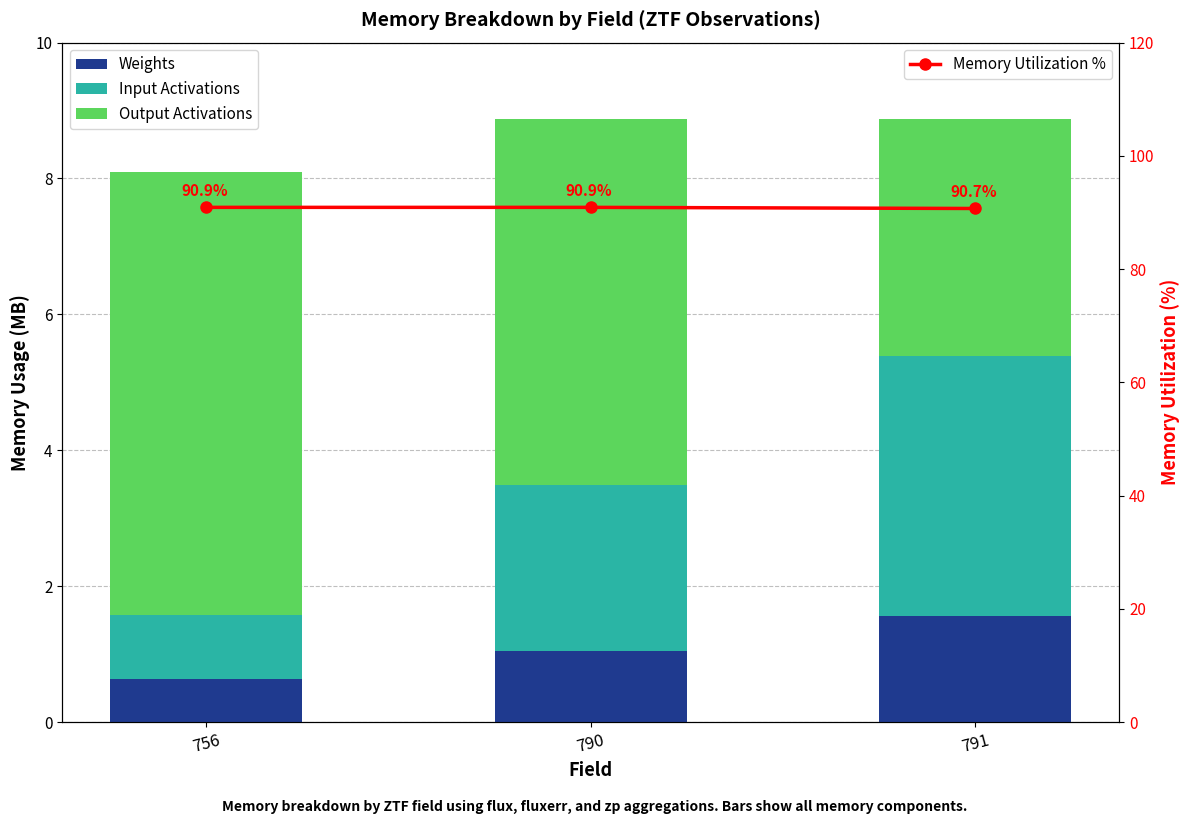

What is the sum of the Output Activations values at 791 and 756?

10.0